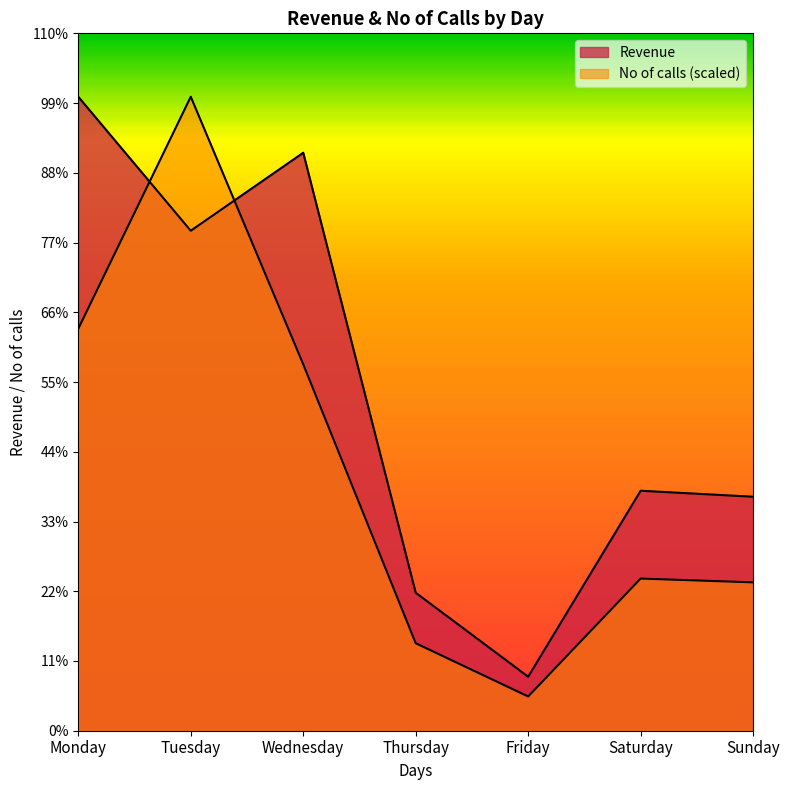

Reading left to right, list all the values displayed in this chart.

Revenue: 25360.0	20000.0	23120.0	5520.0	2160.0	9600.0	9360.0
No of calls: 16078.2	25360.0	14658.1	3499.7	1369.4	6086.4	5934.2